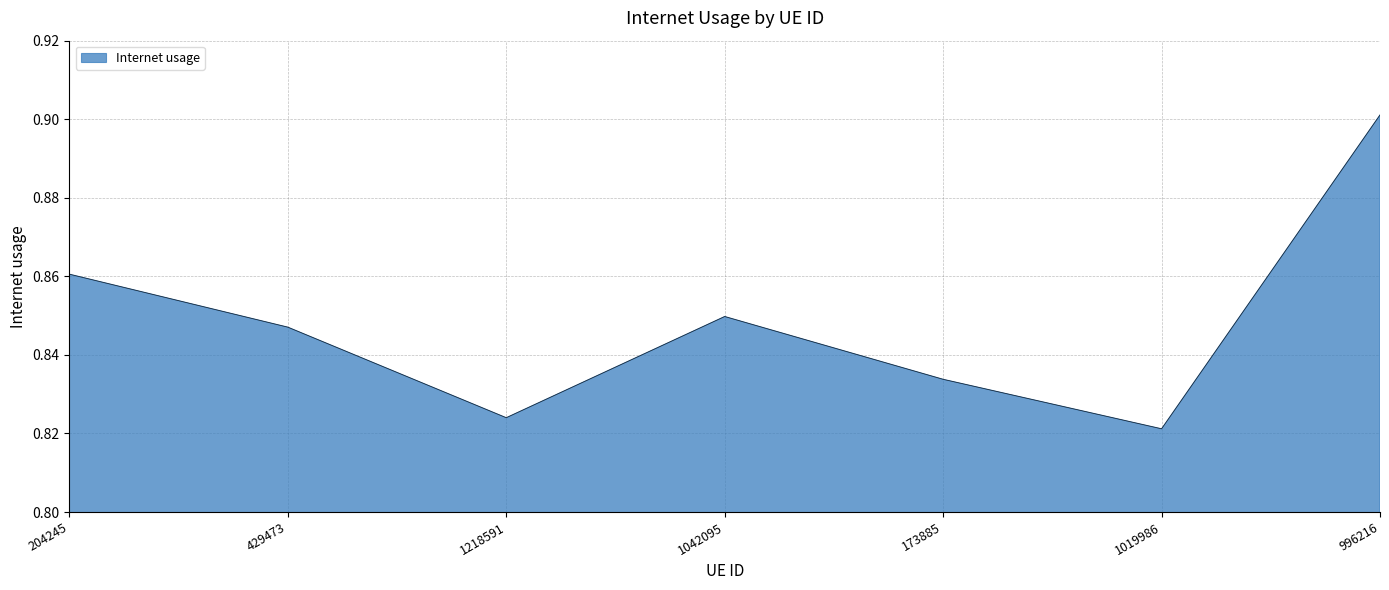

Rank the categories by value from lowest to highest.

1019986, 1218591, 173885, 429473, 1042095, 204245, 996216